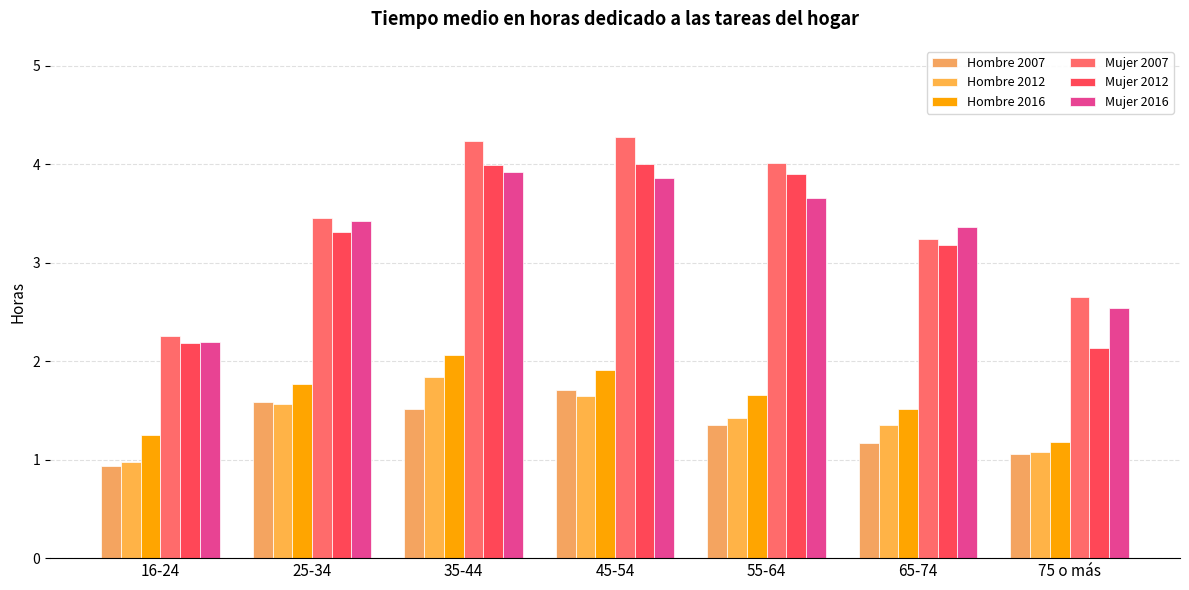

Which series has the widest spread of values?

Mujer 2007